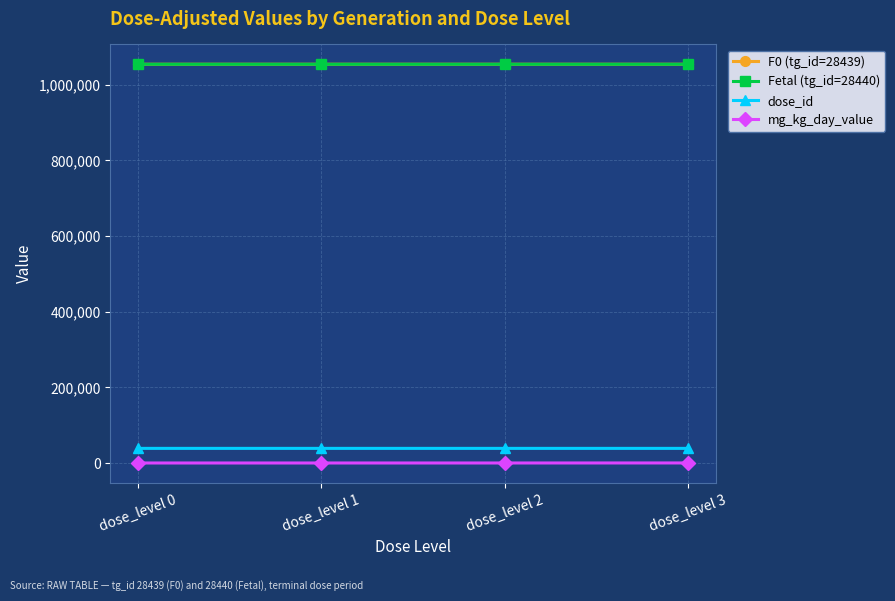

True or false: dose_id has more than 1 points higher than both neighbors.

False